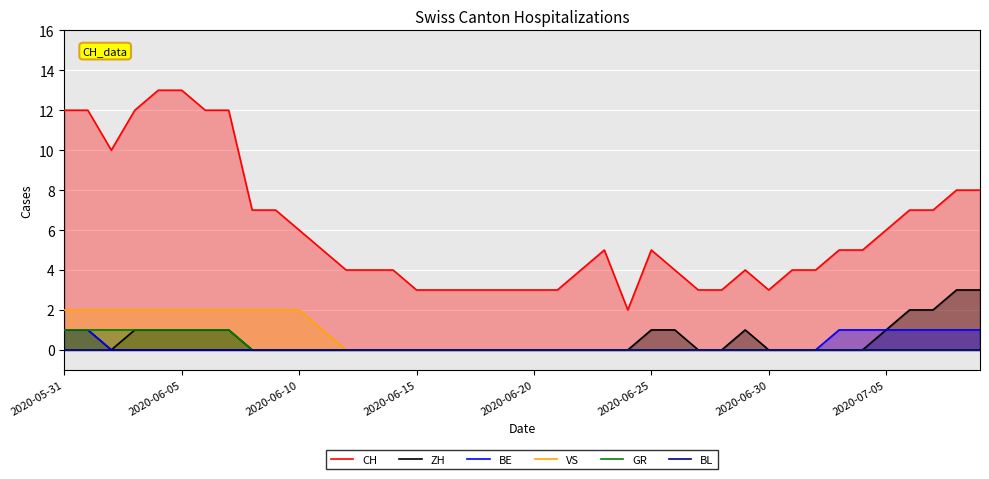

Is it true that BE equals 1 at 2020-06-30?

False